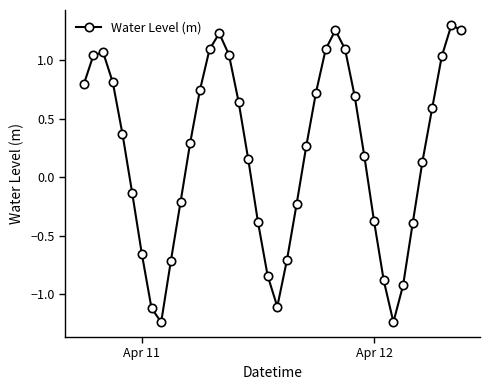

How many points are lower than both their immediate neighbors (excluding endpoints)?

3